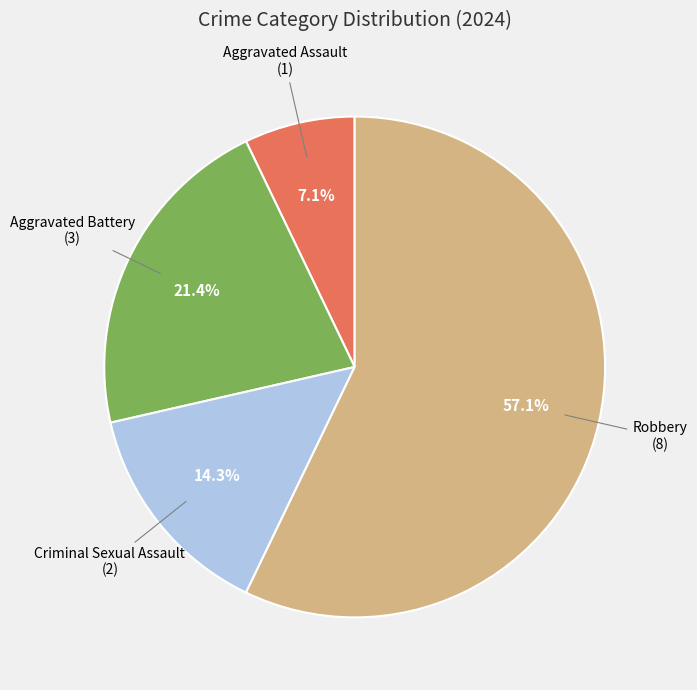

Is there a majority slice in this chart?

Yes